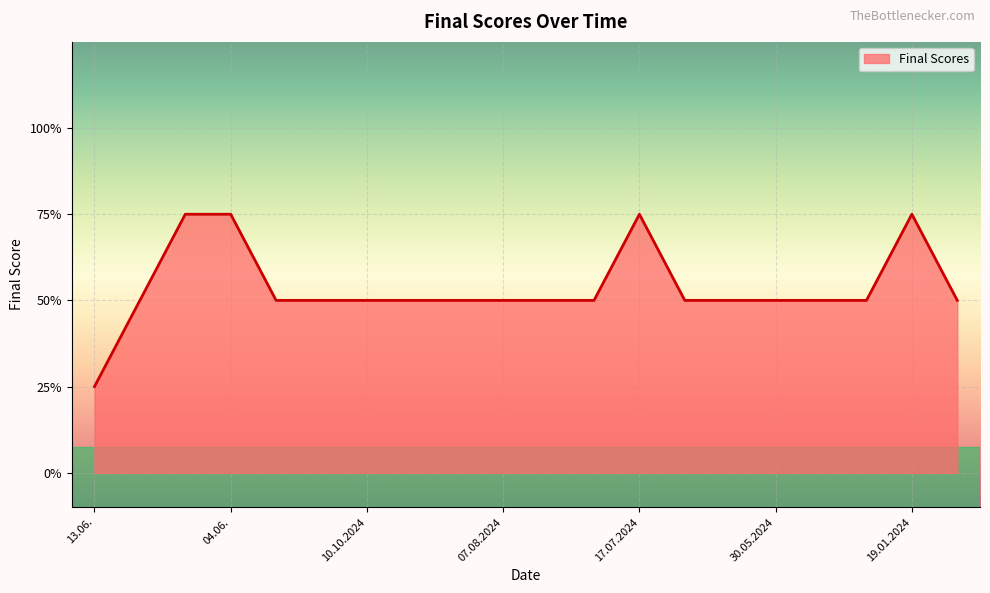

Does the chart have visible grid lines?

Yes